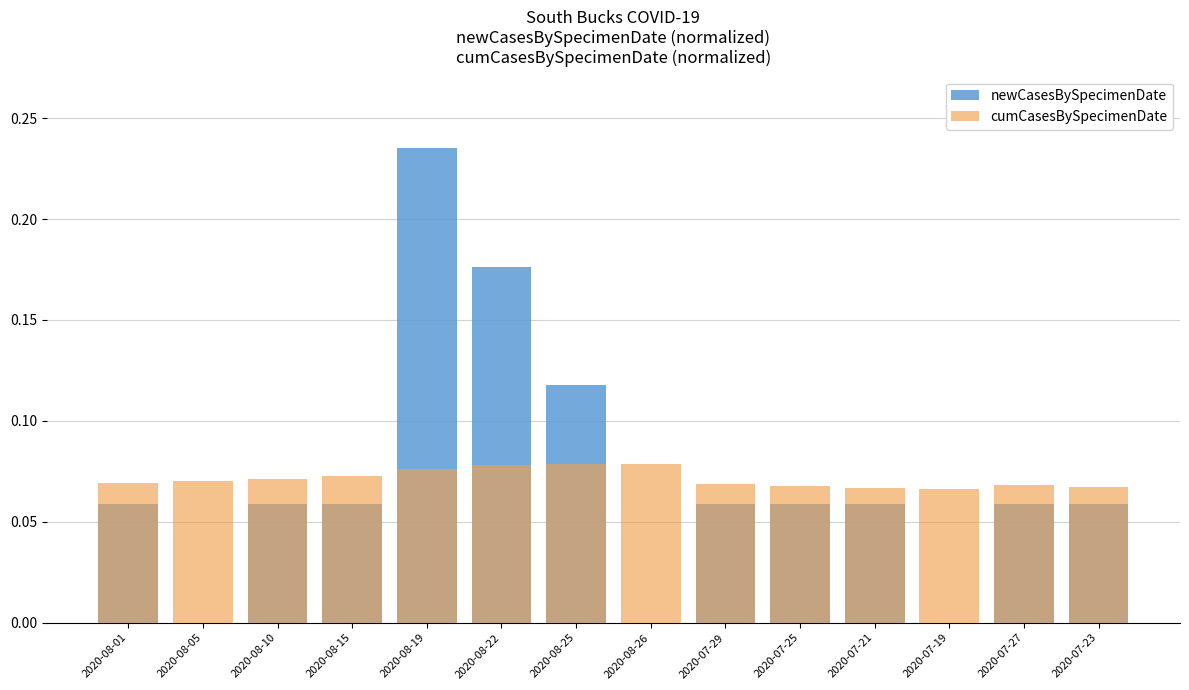

At which label does newCasesBySpecimenDate reach its peak?

2020-08-19